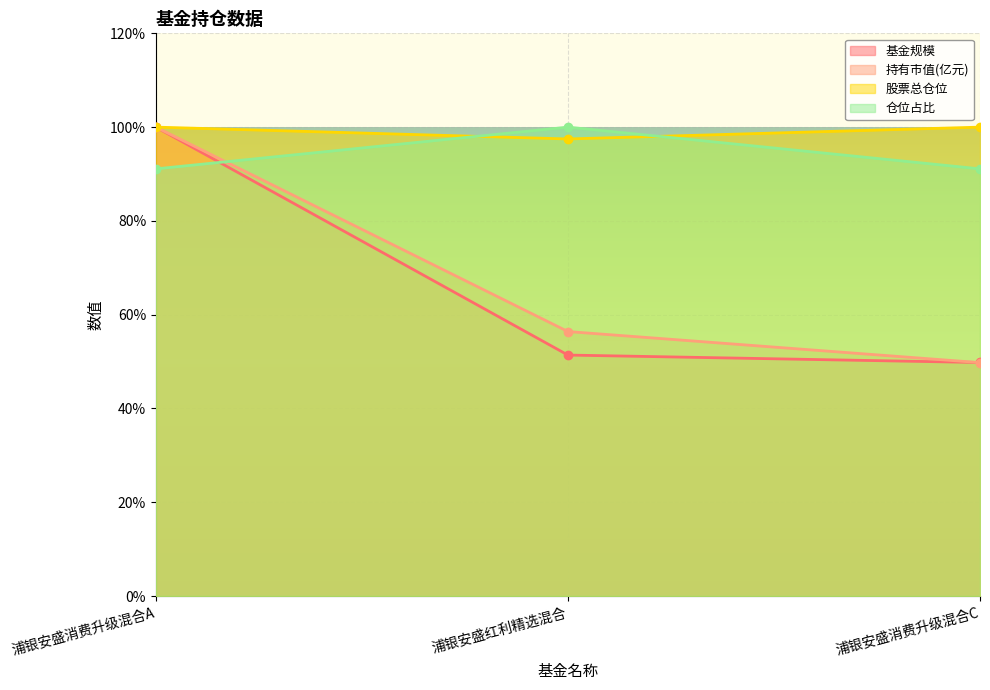

What is the spread (max minus min) of values at 浦银安盛红利精选混合?

48.6